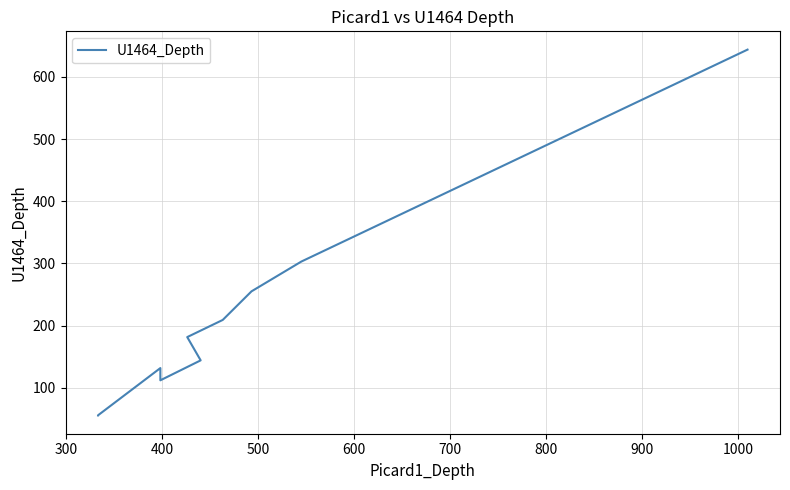

True or false: the data has more than 0 interior local peaks.

True